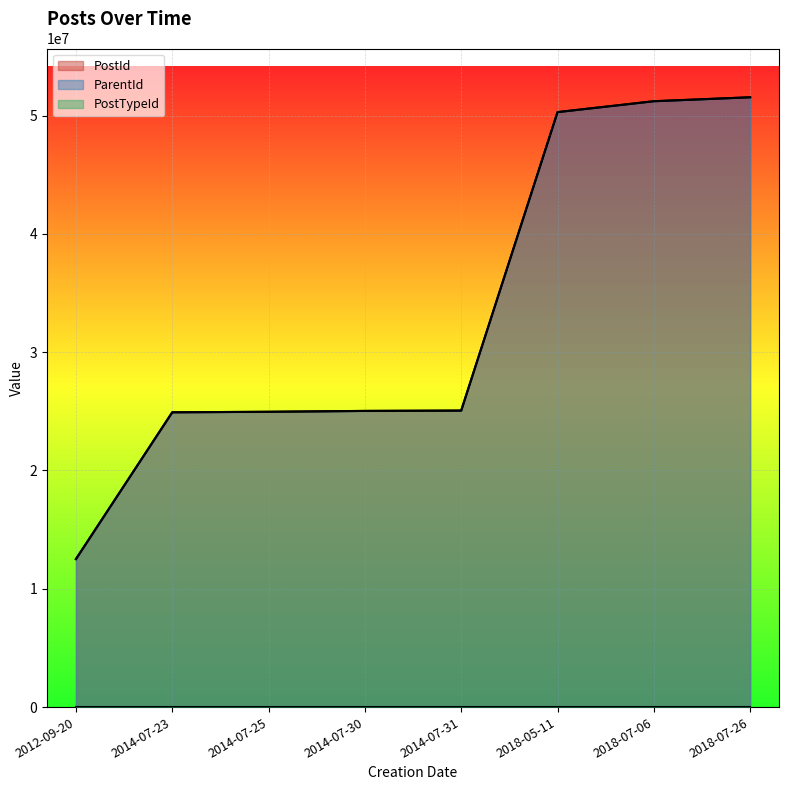

True or false: ParentId and PostId cross at least once.

False